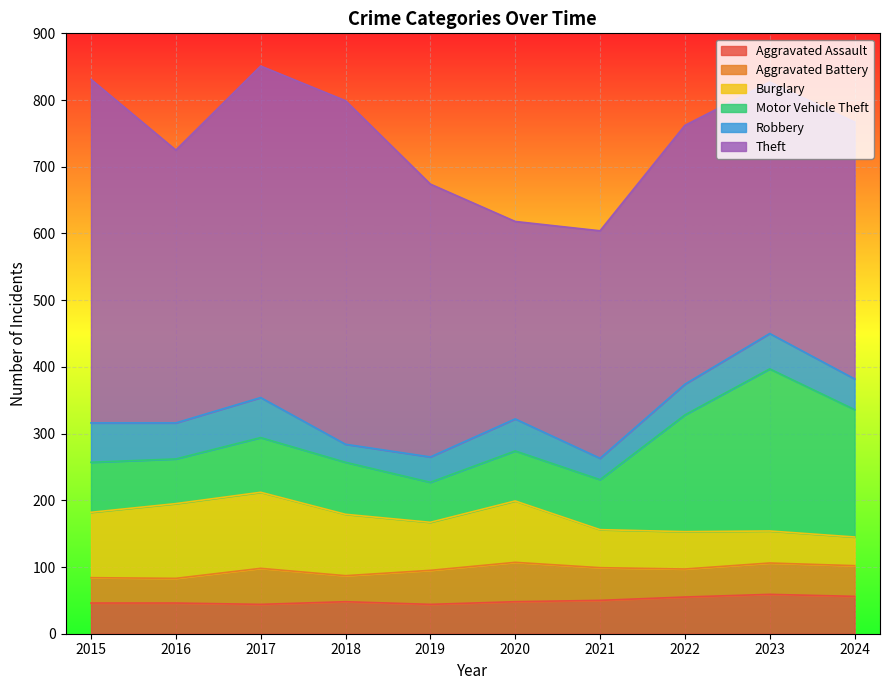

Reading left to right, what are all the values shown in this chart?

Aggravated Assault: 2015=46	2016=46	2017=44	2018=48	2019=44	2020=48	2021=50	2022=55	2023=59	2024=56
Aggravated Battery: 2015=38	2016=37	2017=54	2018=39	2019=51	2020=59	2021=49	2022=42	2023=47	2024=46
Burglary: 2015=98	2016=112	2017=114	2018=92	2019=72	2020=92	2021=57	2022=56	2023=48	2024=43
Motor Vehicle Theft: 2015=75	2016=67	2017=82	2018=78	2019=60	2020=75	2021=75	2022=175	2023=243	2024=191
Robbery: 2015=59	2016=54	2017=60	2018=27	2019=38	2020=48	2021=32	2022=46	2023=53	2024=46
Theft: 2015=515	2016=409	2017=497	2018=515	2019=409	2020=296	2021=341	2022=388	2023=377	2024=385